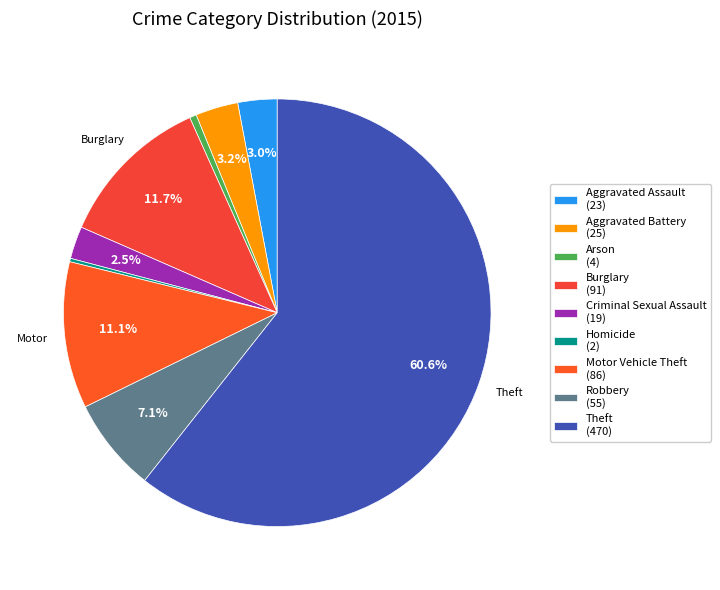

To the nearest percent, what portion does Criminal Sexual Assault represent?

2%